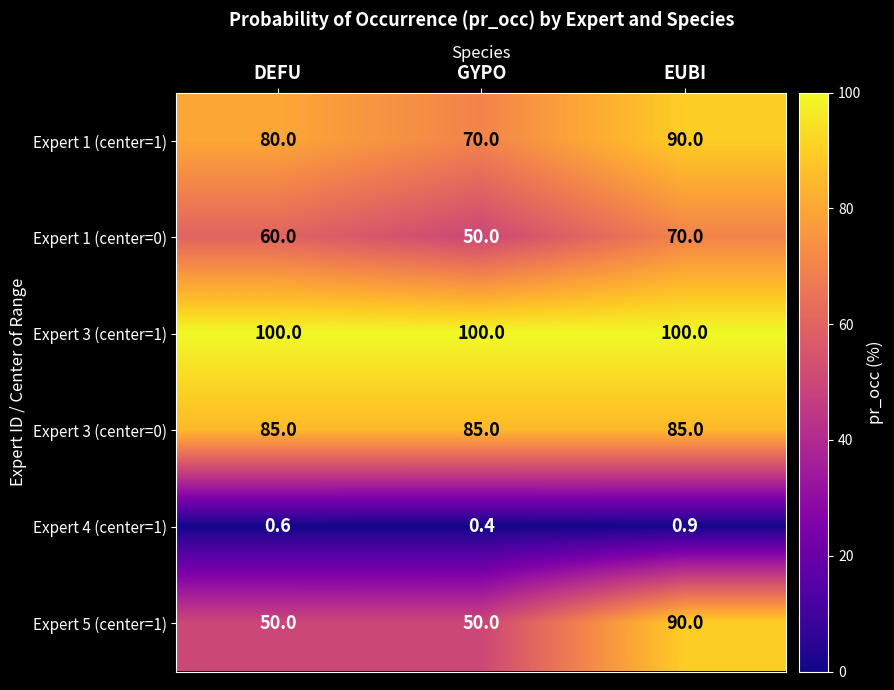

At which label does Expert 5 (center=1) reach its peak?

EUBI